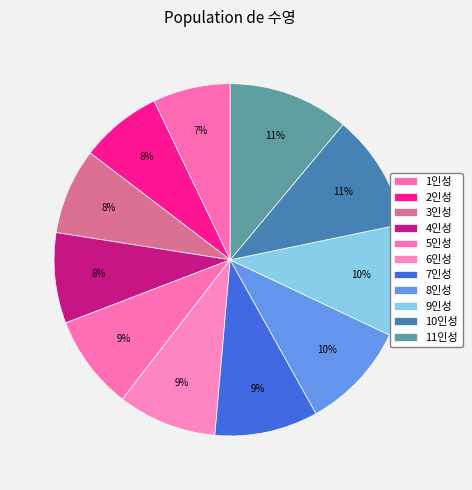

How many slices are in this pie chart?

11